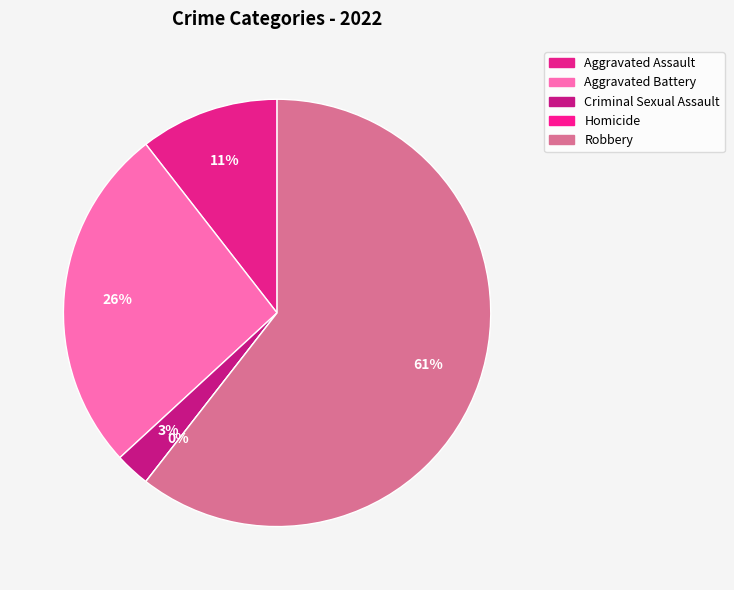

To the nearest percent, what is the combined percentage of Criminal Sexual Assault and Aggravated Battery?

29%